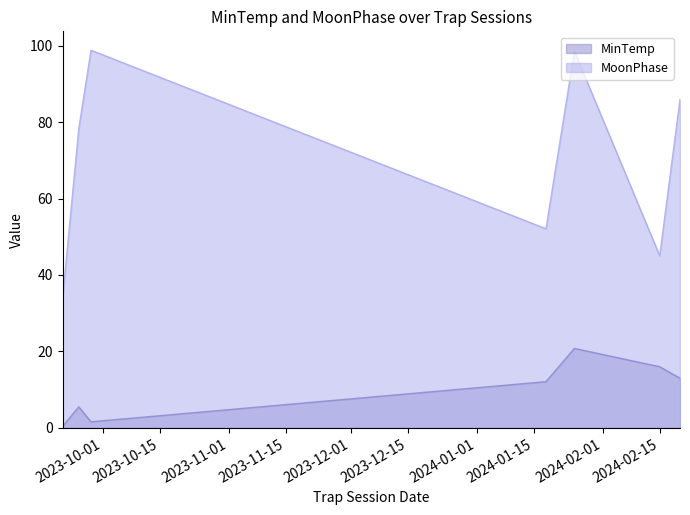

How many series are shown in this chart?

2